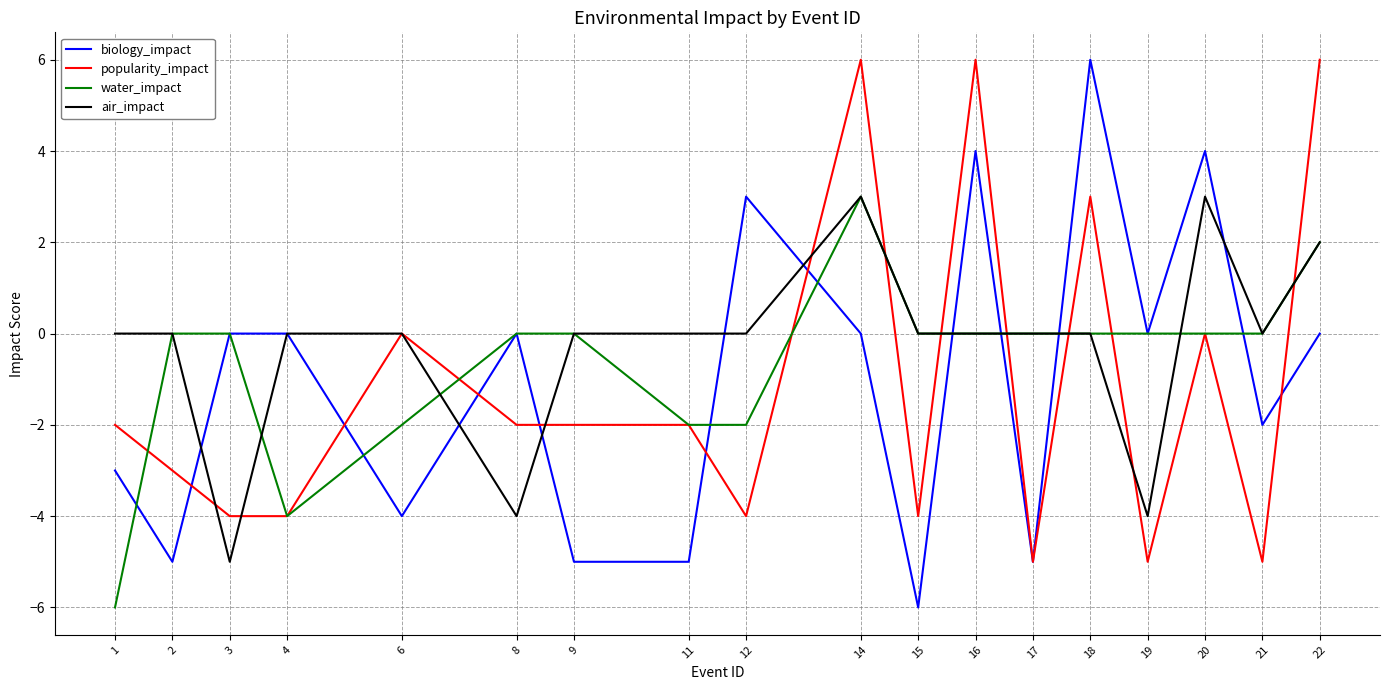

What is the sum of all air_impact values?

-5